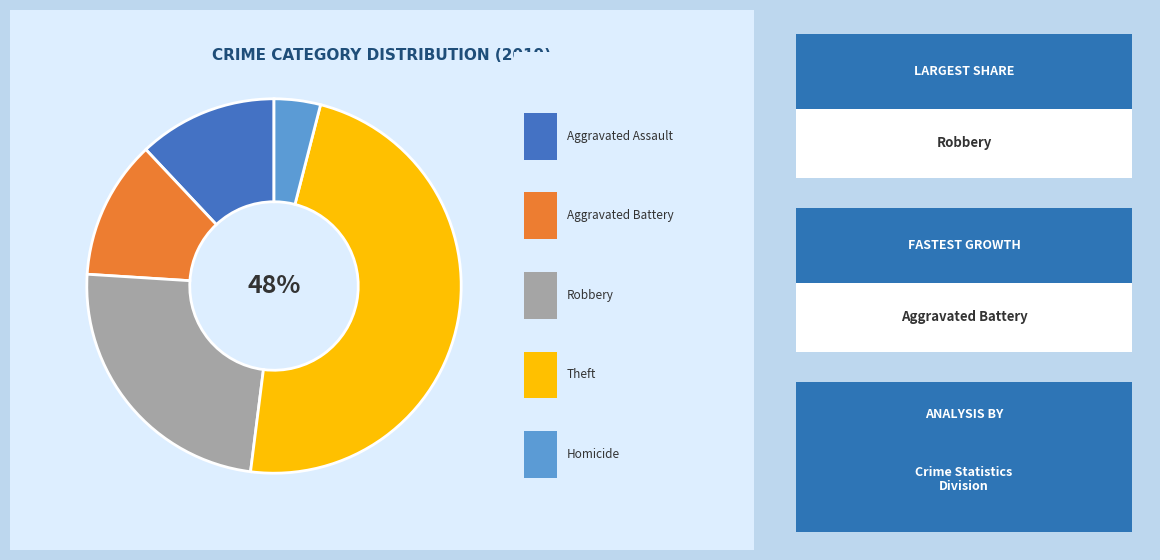

To the nearest percent, what is the difference between the largest and smallest slice percentages?

44%